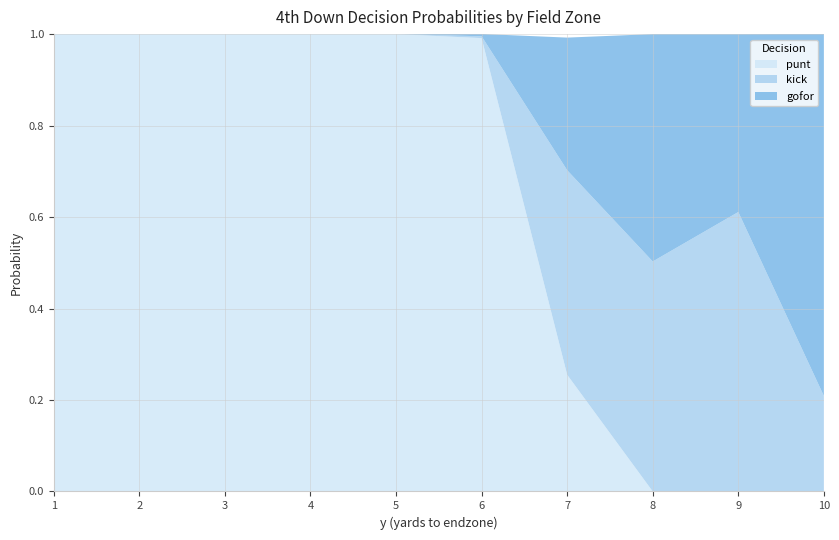

What is the total value across all series at 3?

1.0